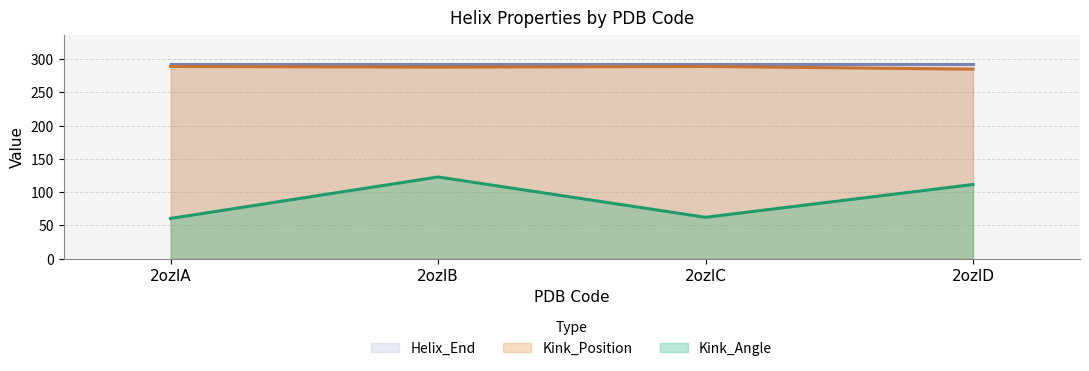

What is the approximate value of Kink_Angle at 2ozlC?

62.2